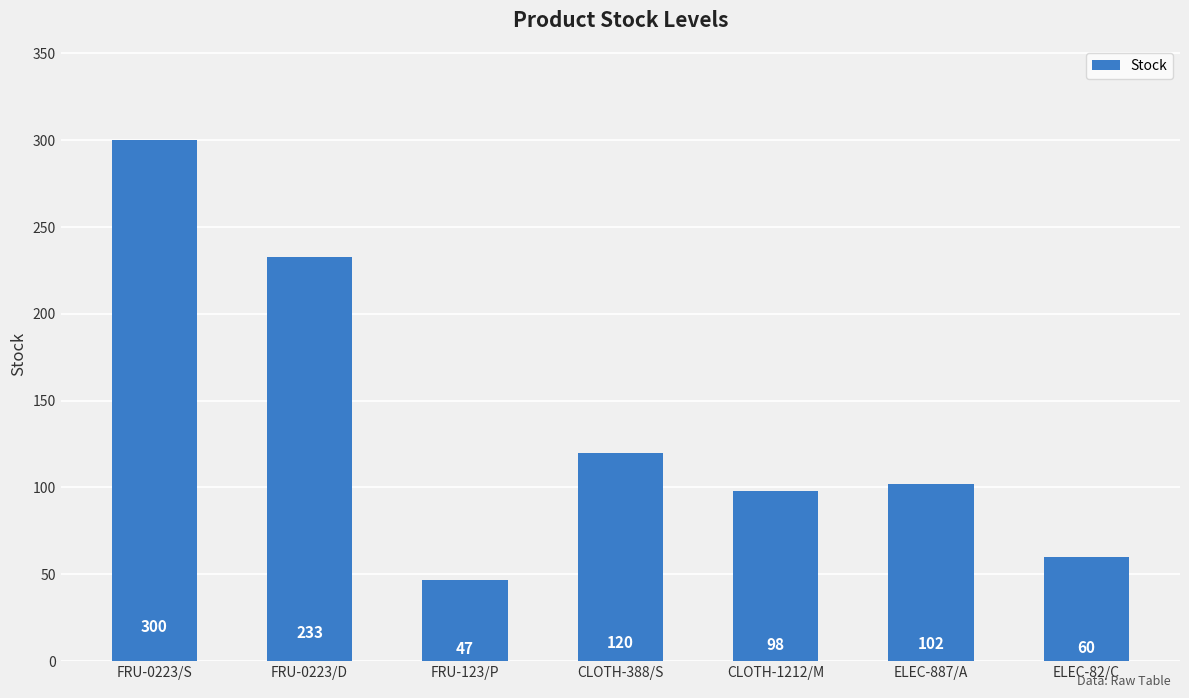

What is the sum of all values?

960